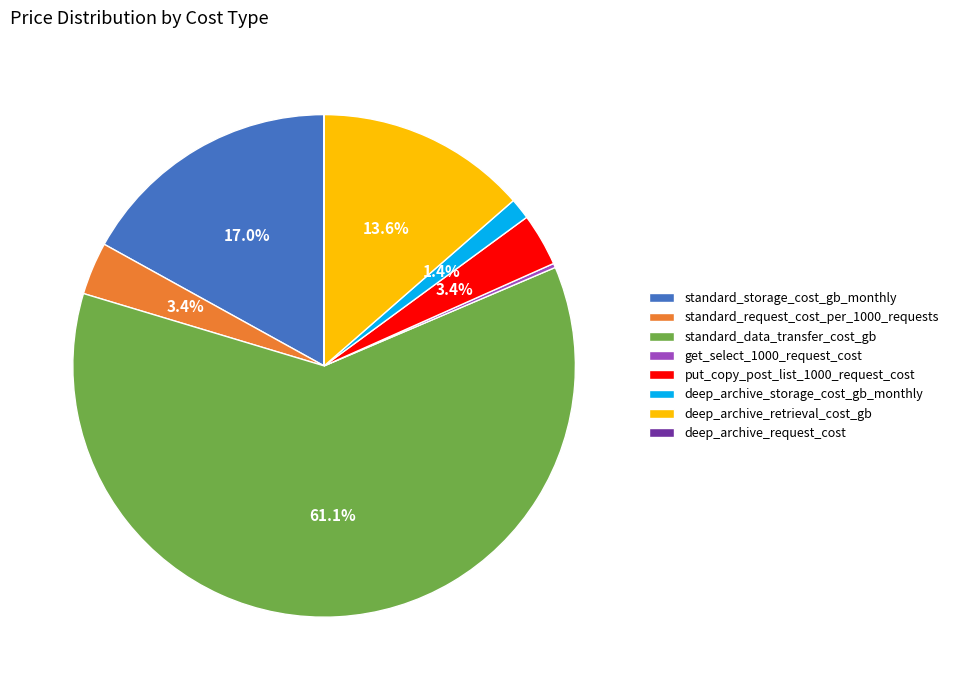

Which category has the biggest portion of the pie?

standard_data_transfer_cost_gb